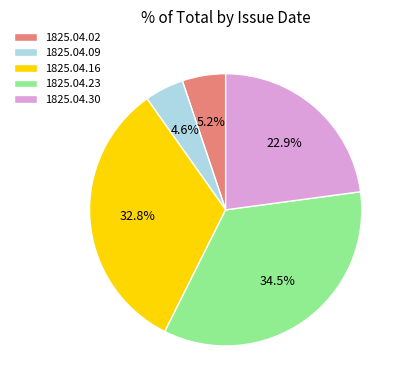

What is the largest slice in the pie chart?

1825.04.23